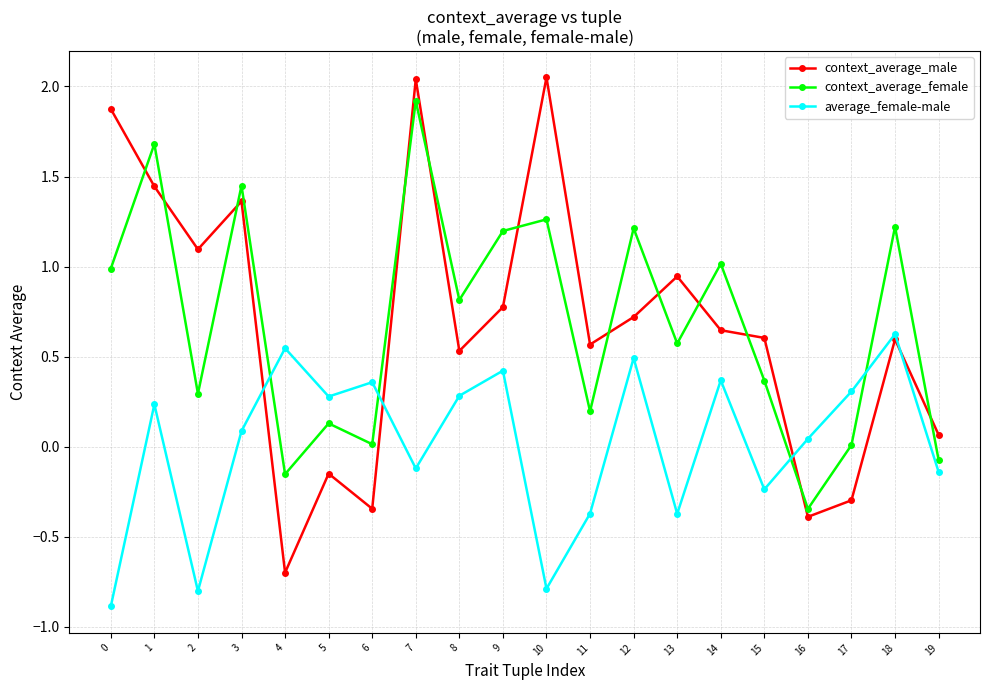

Which series ends up on top after the final intersection of context_average_male and context_average_female?

context_average_male